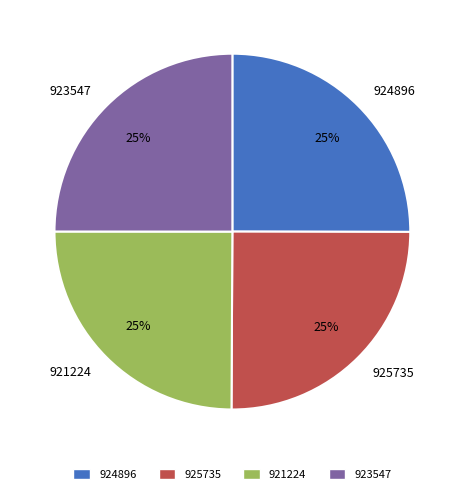

To the nearest percent, what portion does 921224 represent?

25%